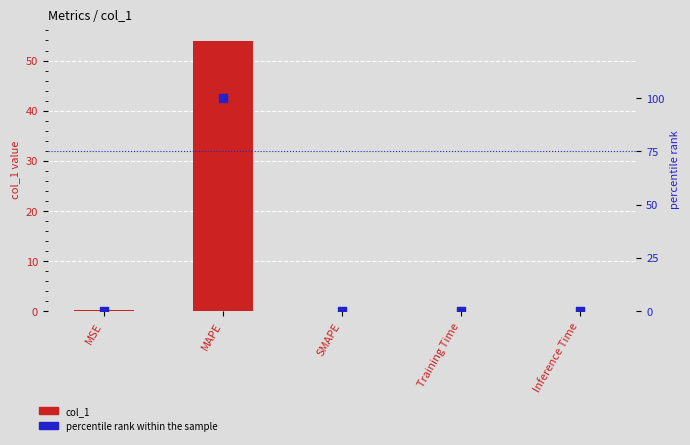

Is the value of percentile rank within the sample at Inference Time greater than the value of col_1 at MSE?

No